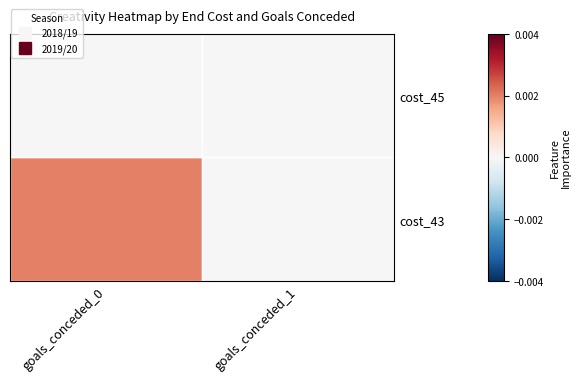

At which category is the sum across all series the highest?

goals_conceded_0